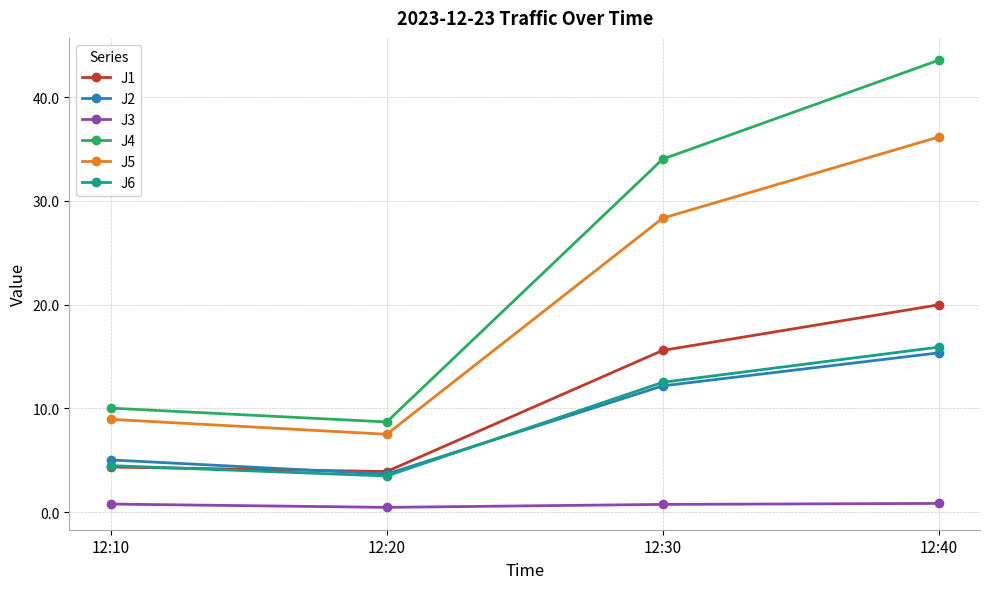

Where is J4 nearest to the value 26?

12:30